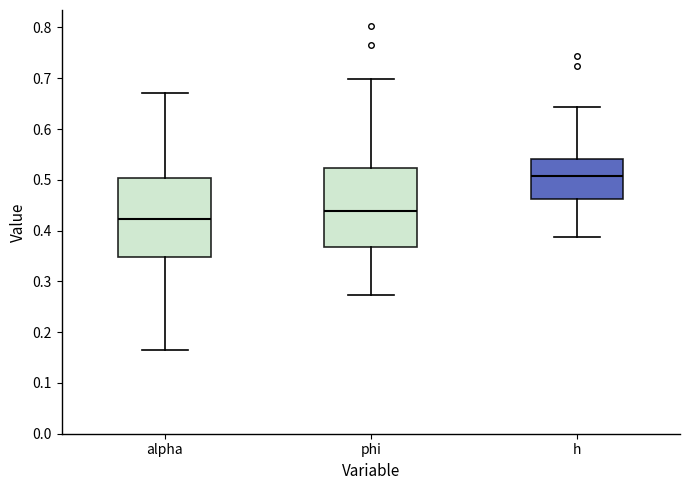

Where does the upper whisker of the box for alpha end on the y-axis? The values are not printed on the chart, so give them approximately, as read against the axis.

0.67